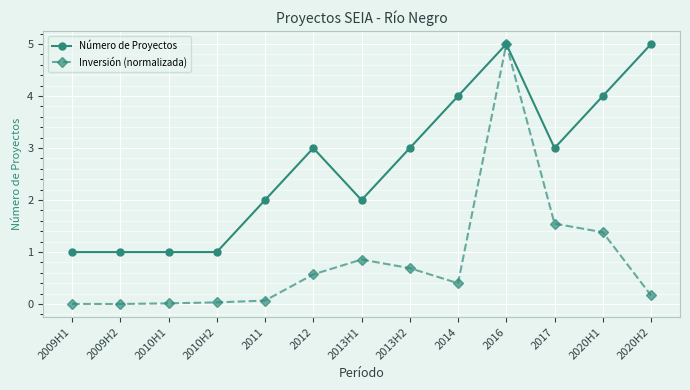

What is the spread (max minus min) of values at 2012?

2.4